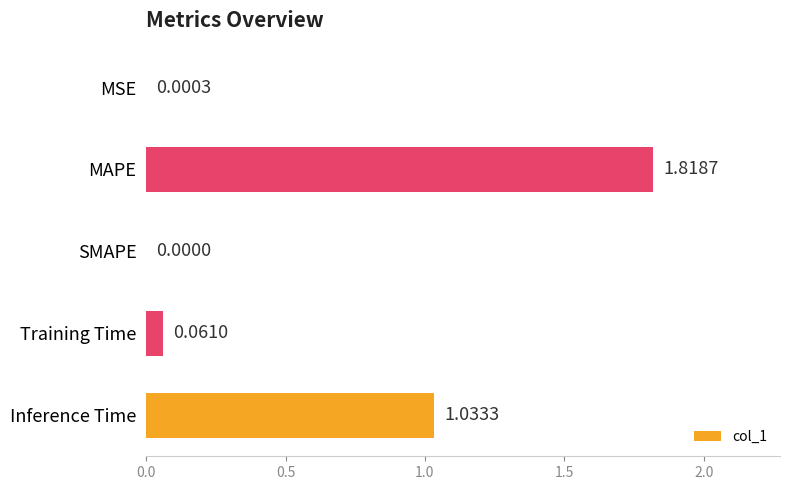

At which label is the value closest to 0?

SMAPE